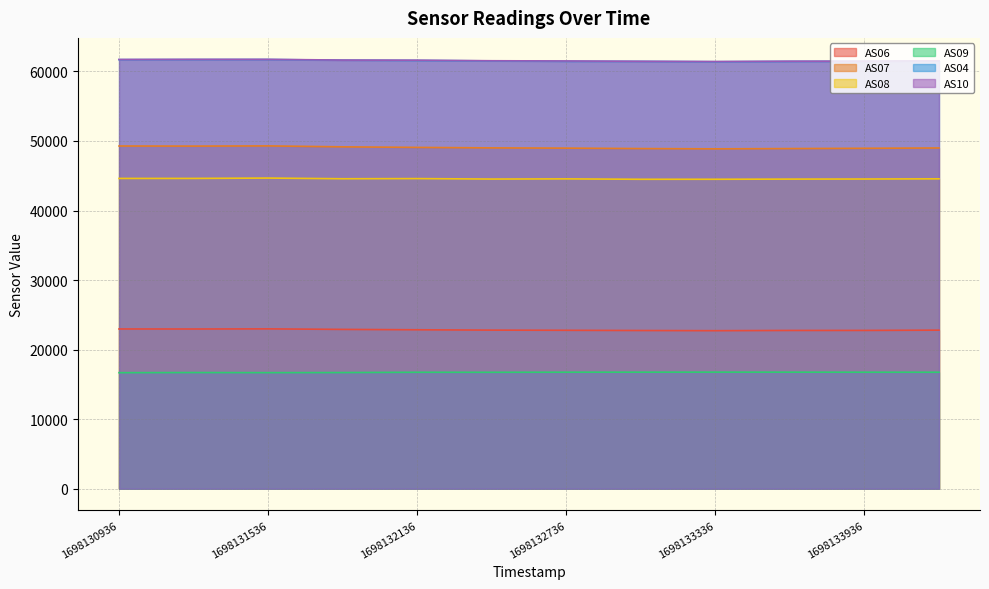

What is the sum of all AS10 values?

738835